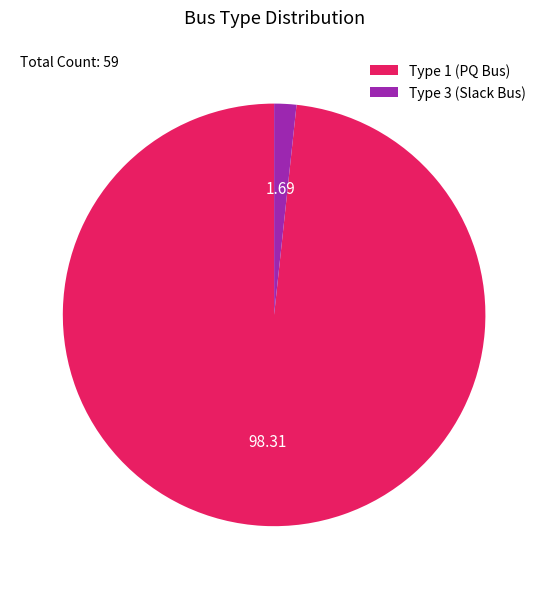

Do Type 3 (Slack Bus) and Type 1 (PQ Bus) together represent more than half of the pie?

Yes